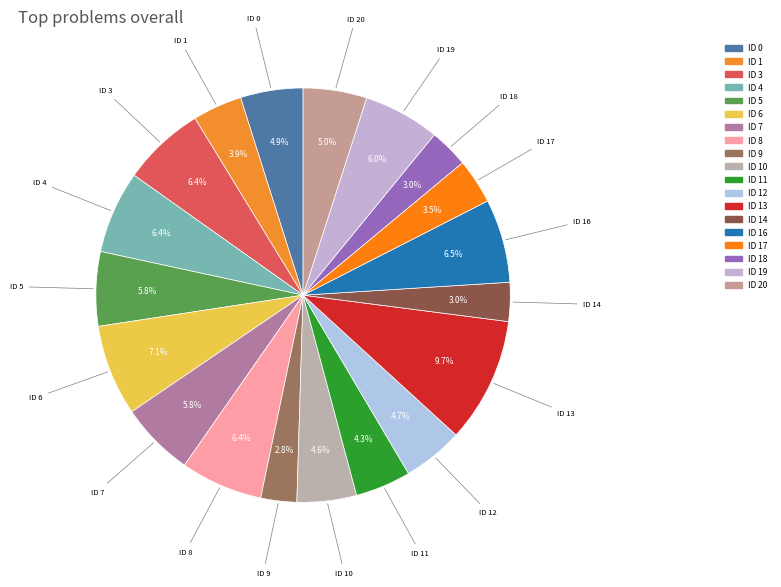

Which category has the biggest portion of the pie?

13